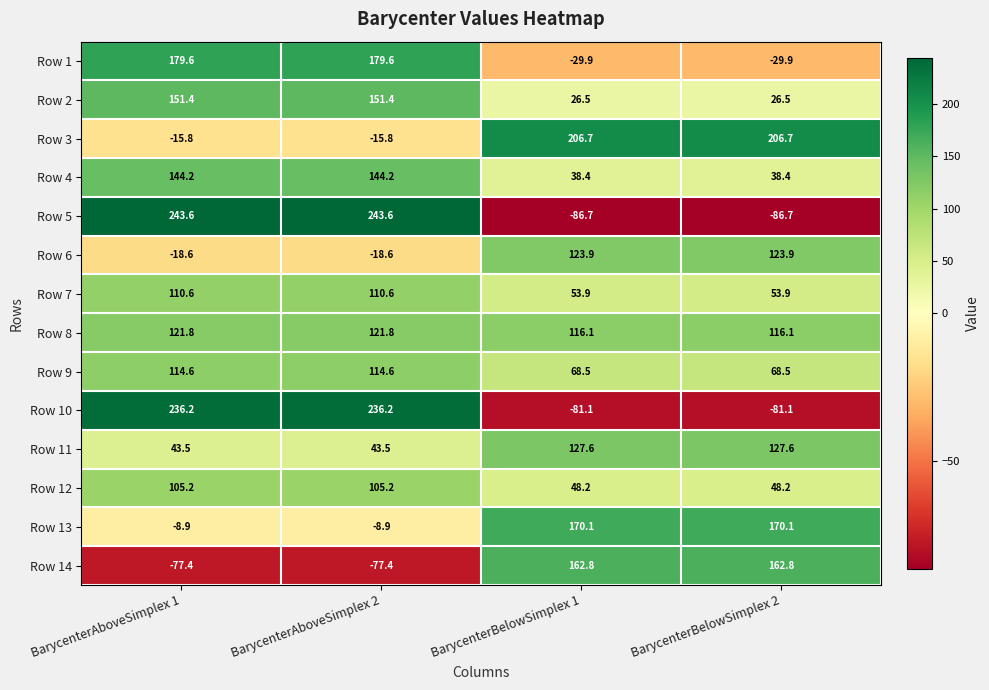

What is the minimum value shown in the chart?

-86.7